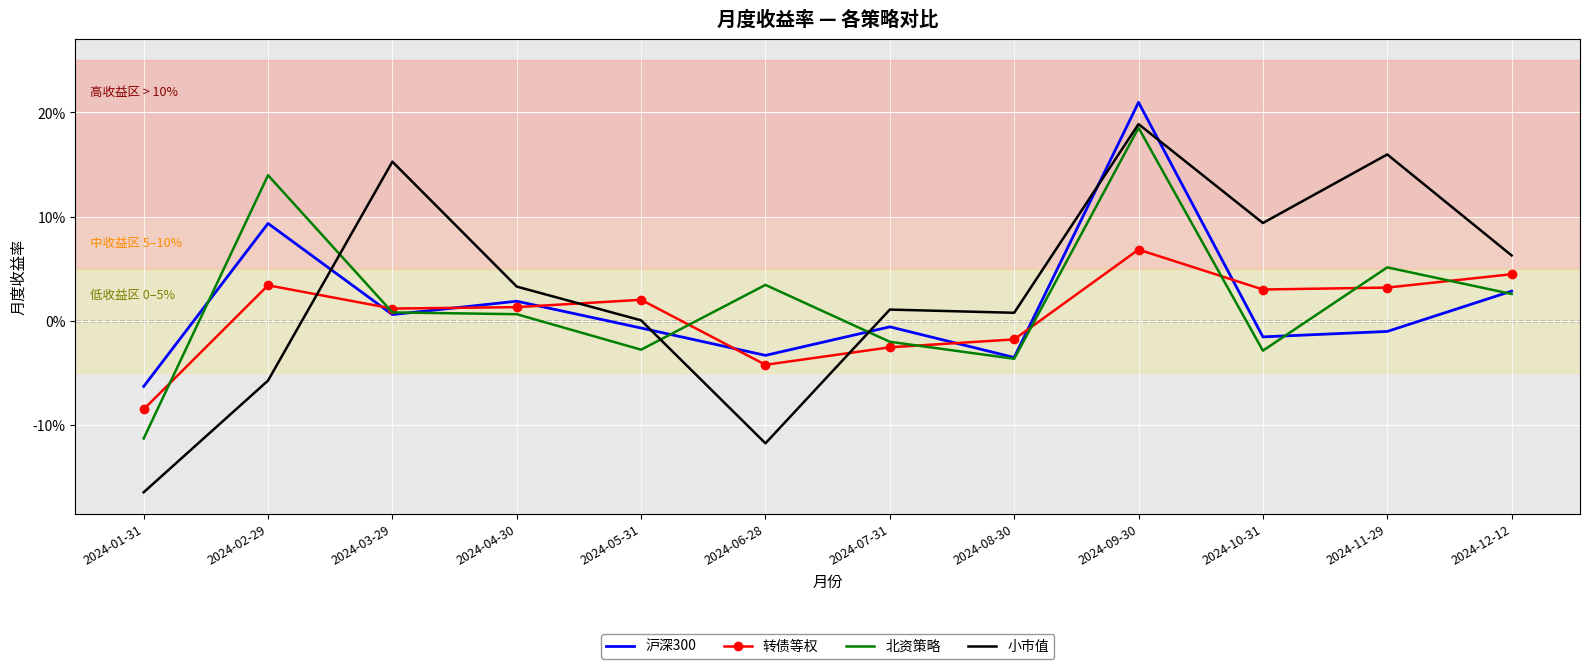

What are all the series names shown in the legend?

沪深300, 转债等权, 北资策略, 小市值